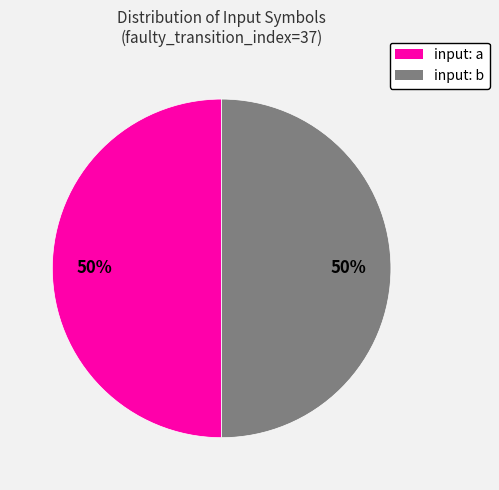

What is the ratio of the value at input: a to the value at input: b?

1.0